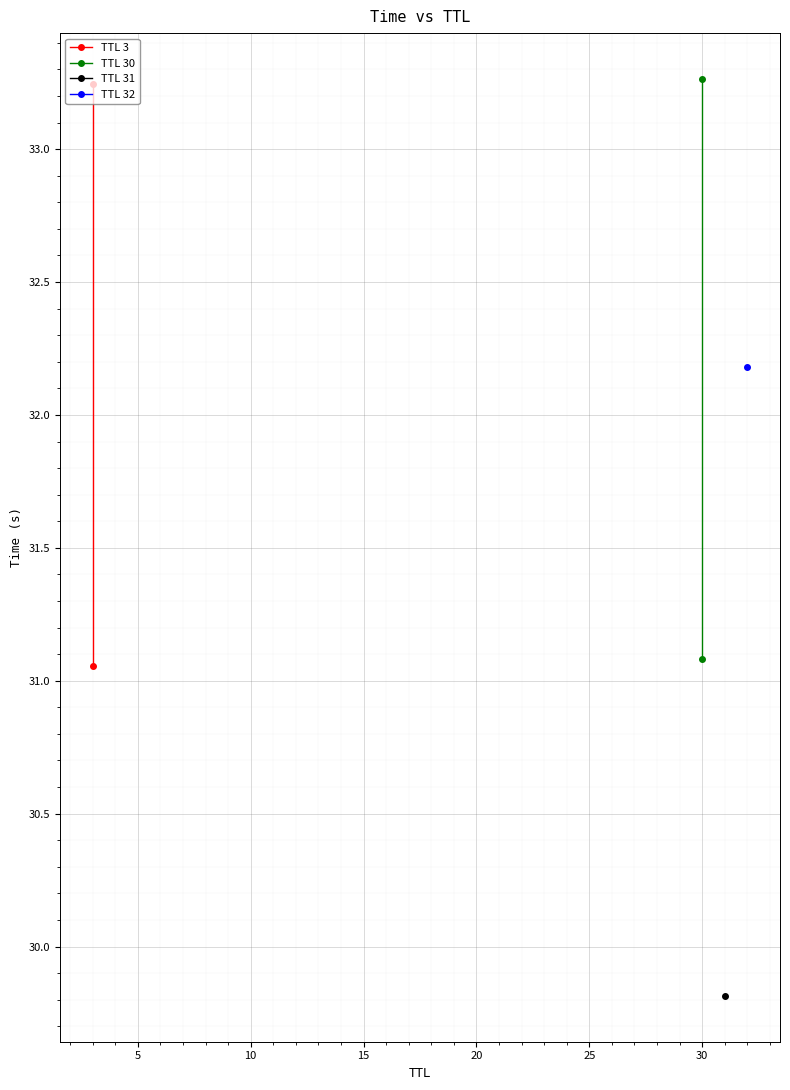

What is the value of the TTL 30 point at the 1st from the left?

31.1